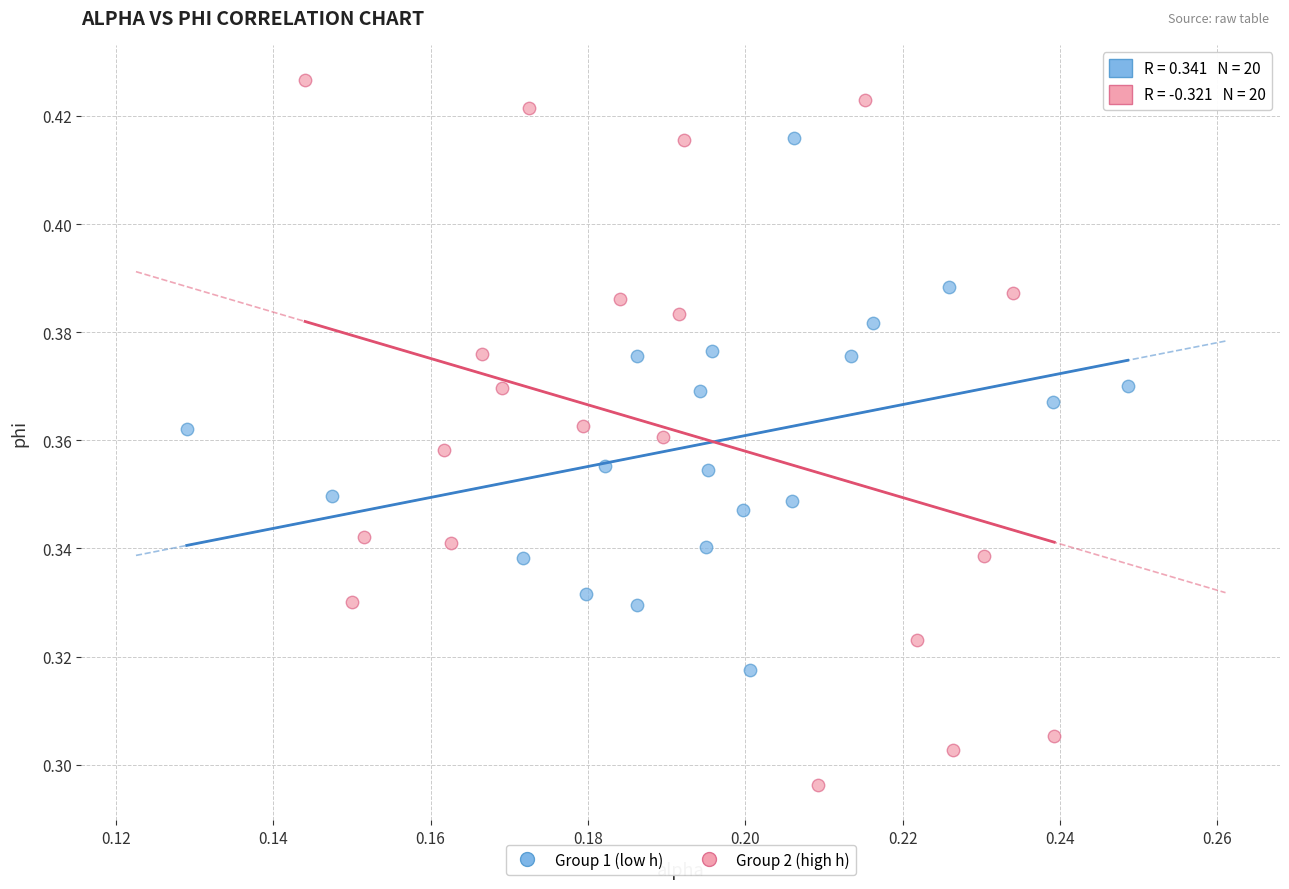

Which series contains the highest Y value?

Group 2 (high h)